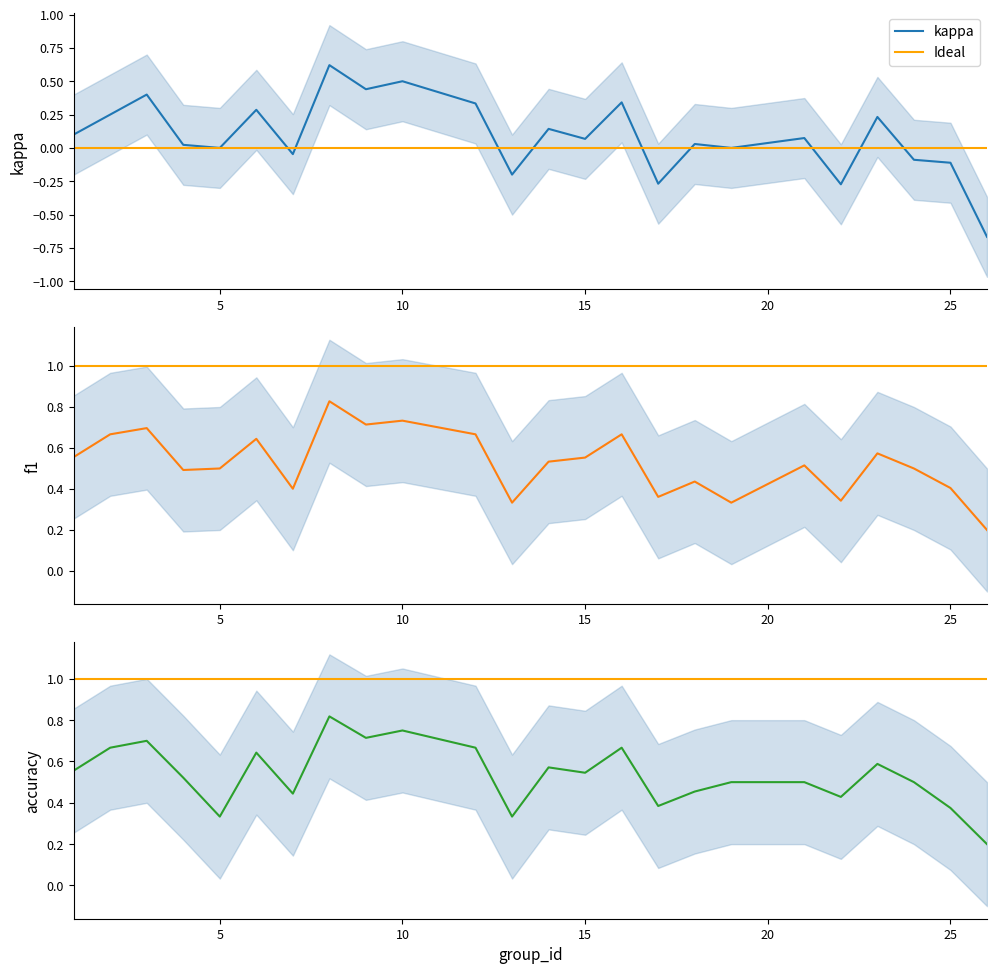

Reading right to left, extract all data points from this chart.

kappa: 26=-0.7	25=-0.1	24=-0.1	23=0.2	22=-0.3	21=0.1	19=0.0	18=0.0	17=-0.3	16=0.3	15=0.1	14=0.1	13=-0.2	12=0.3	10=0.5	9=0.4	8=0.6	7=-0.0	6=0.3	5=0.0	4=0.0	3=0.4	2=0.2	1=0.1
f1: 26=0.2	25=0.4	24=0.5	23=0.6	22=0.3	21=0.5	19=0.3	18=0.4	17=0.4	16=0.7	15=0.6	14=0.5	13=0.3	12=0.7	10=0.7	9=0.7	8=0.8	7=0.4	6=0.6	5=0.5	4=0.5	3=0.7	2=0.7	1=0.6
accuracy: 26=0.2	25=0.4	24=0.5	23=0.6	22=0.4	21=0.5	19=0.5	18=0.5	17=0.4	16=0.7	15=0.5	14=0.6	13=0.3	12=0.7	10=0.8	9=0.7	8=0.8	7=0.4	6=0.6	5=0.3	4=0.5	3=0.7	2=0.7	1=0.6